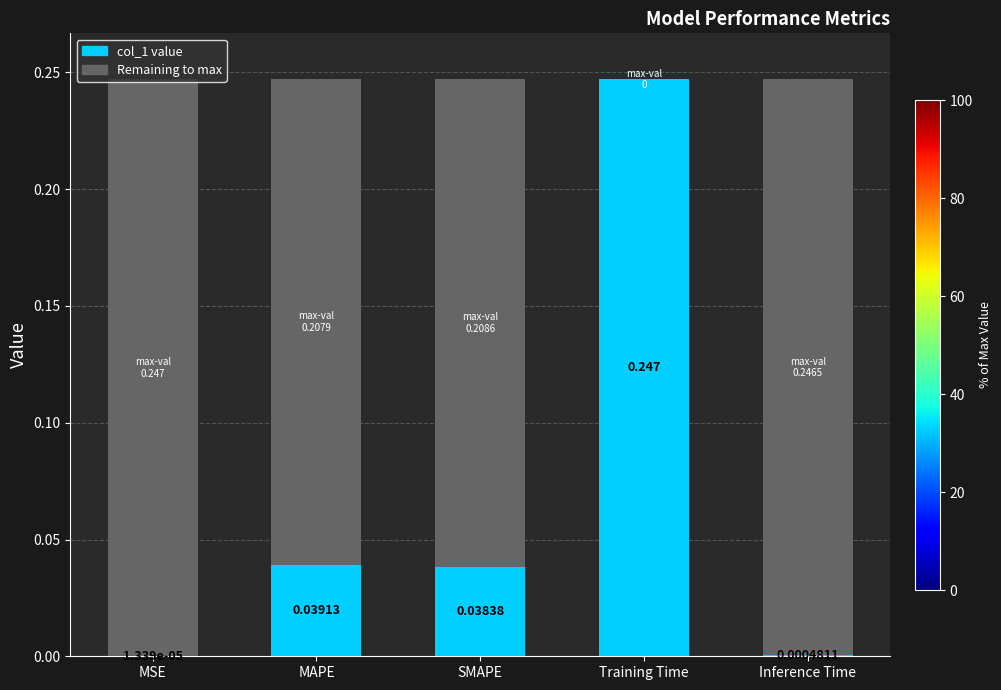

Is it true that the value at Training Time is 0.1?

False